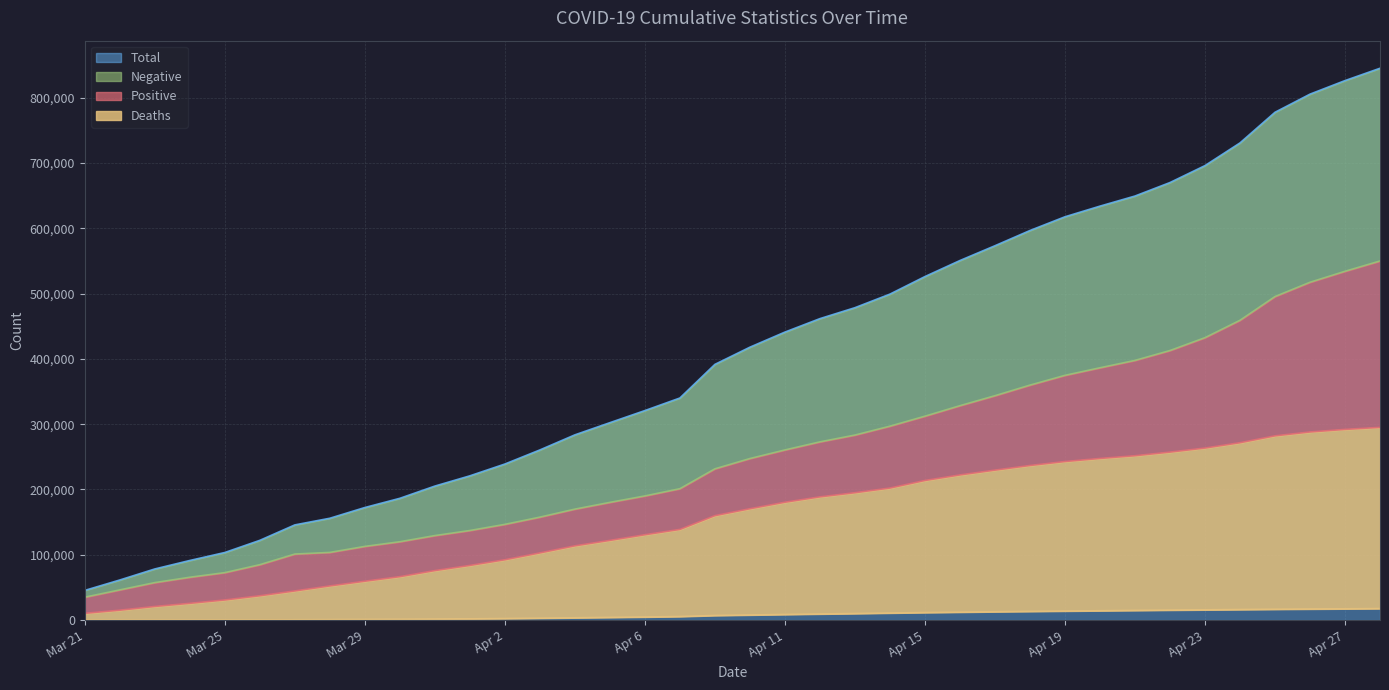

How many distinct data groups are displayed?

4